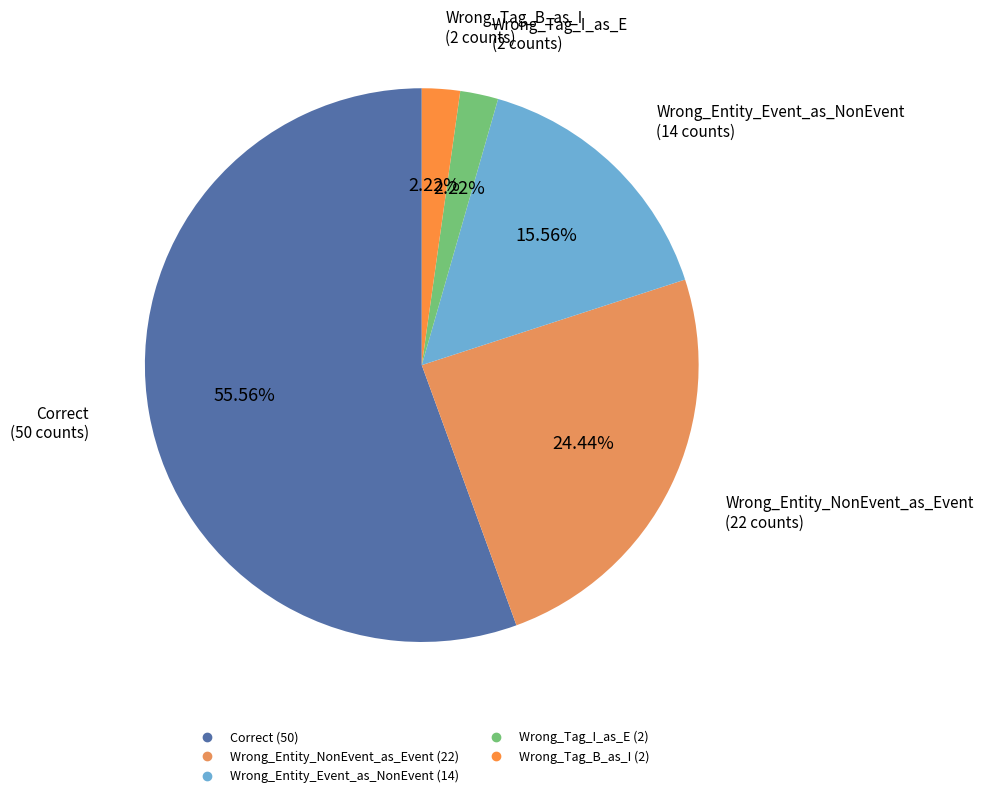

How many slices are in this pie chart?

5